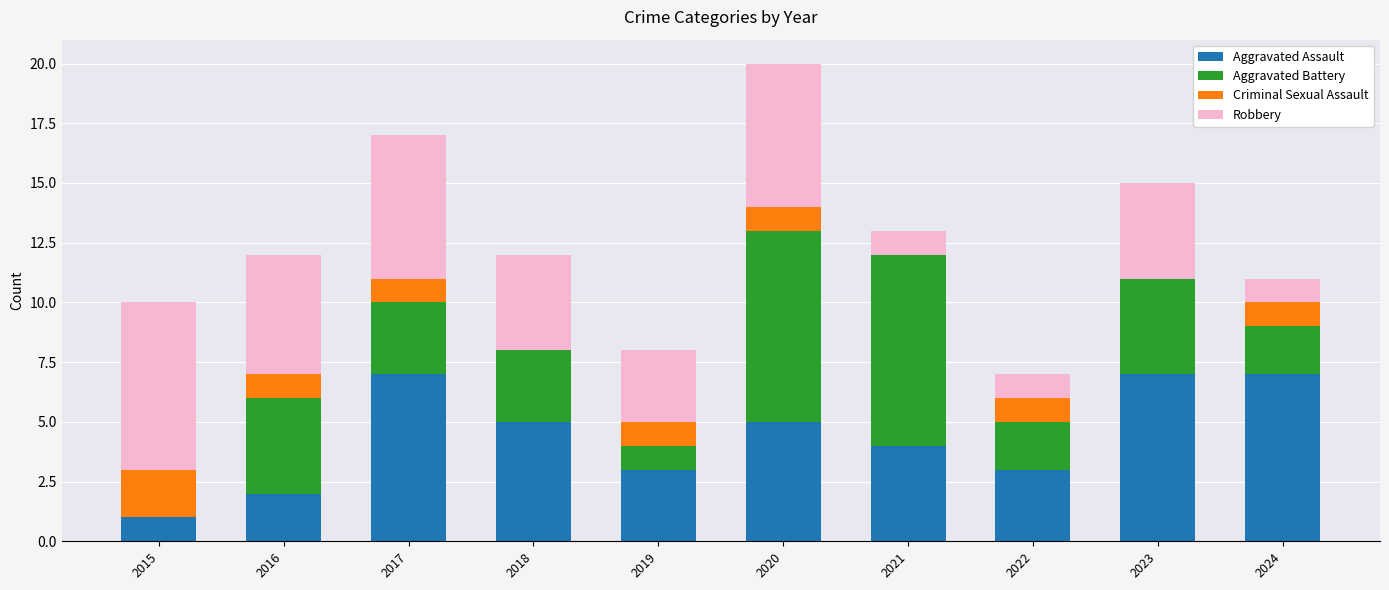

What is the total value across all series at 2021?

13